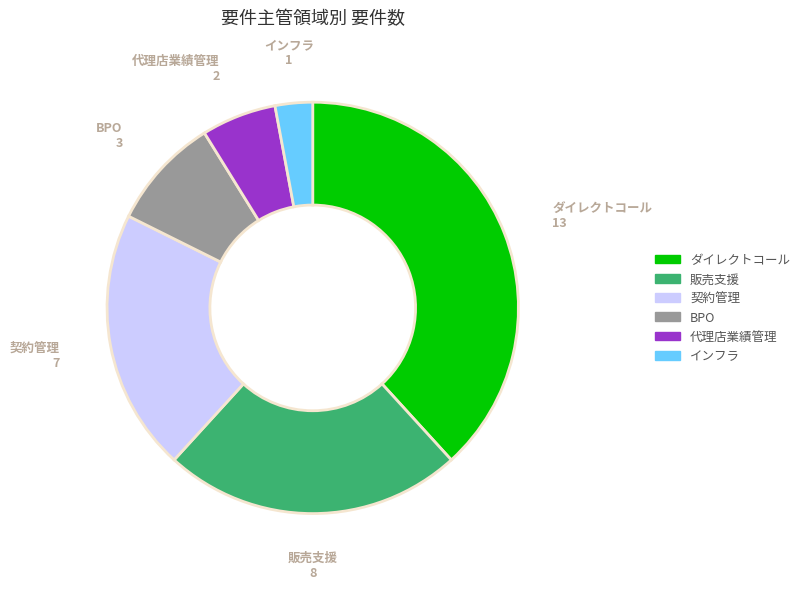

How many segments does this pie chart have?

6